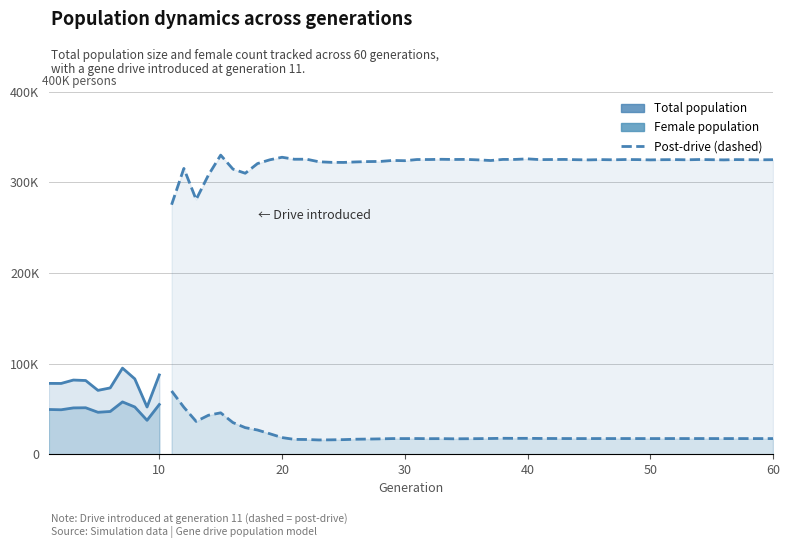

True or false: Total population and Female population cross at least once.

False